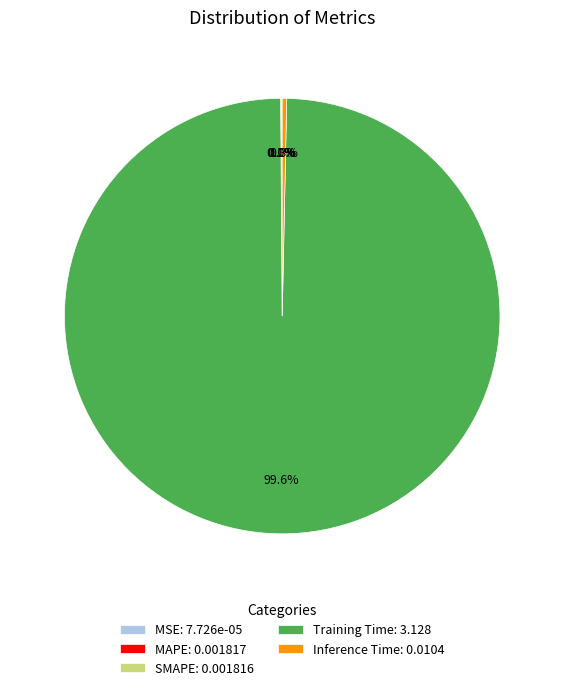

Is there a majority slice in this chart?

Yes